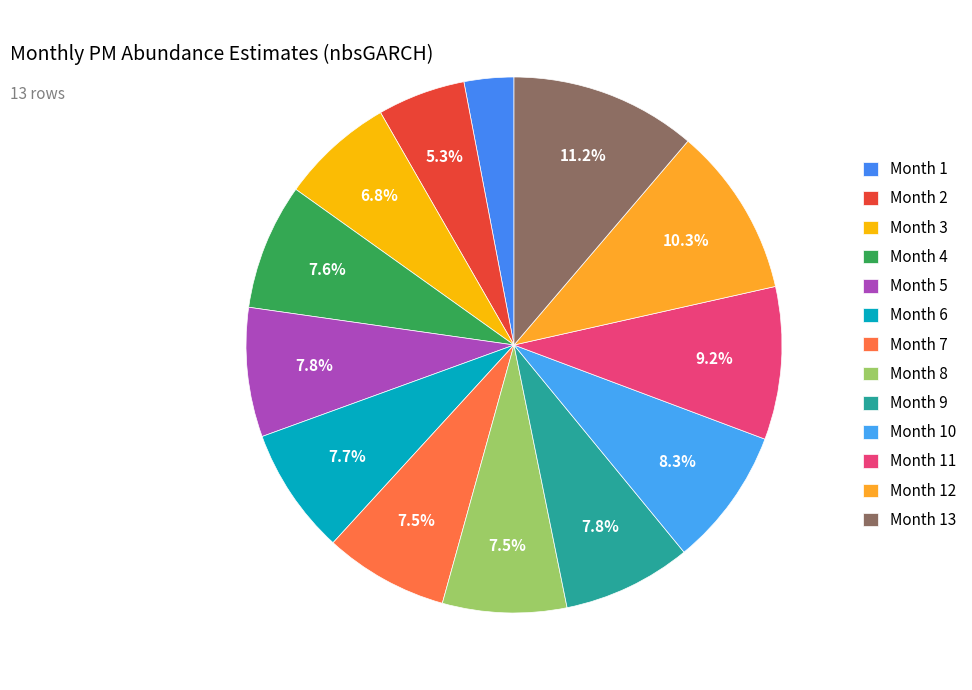

To the nearest percent, what is the difference between the largest and smallest slice percentages?

8%